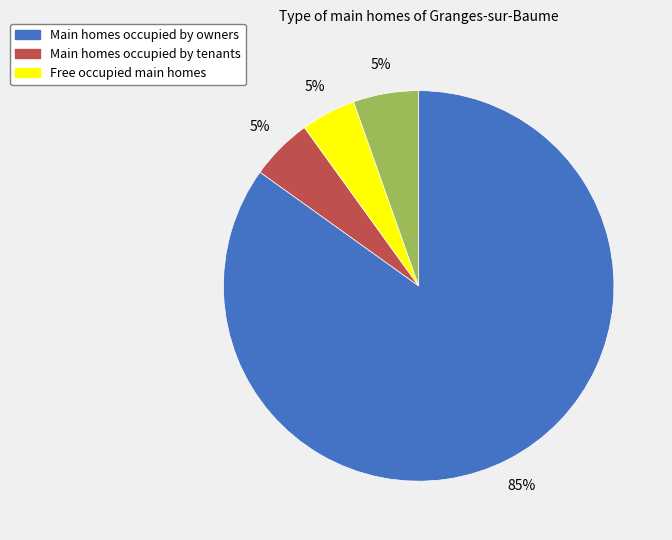

How many segments does this pie chart have?

4